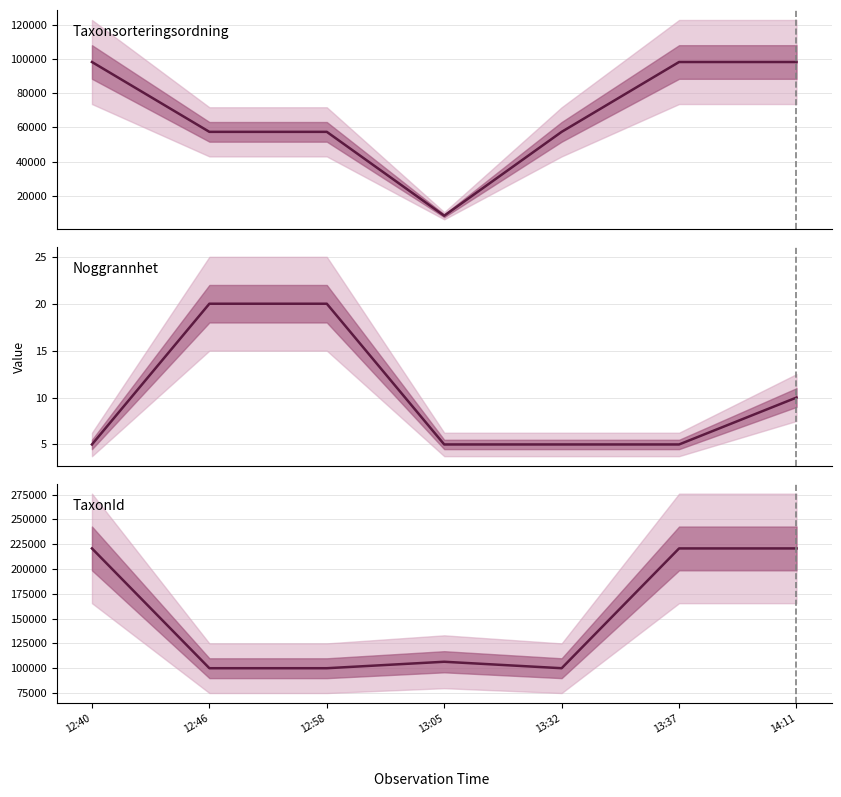

How many Noggrannhet values are between 5 and 20?

7